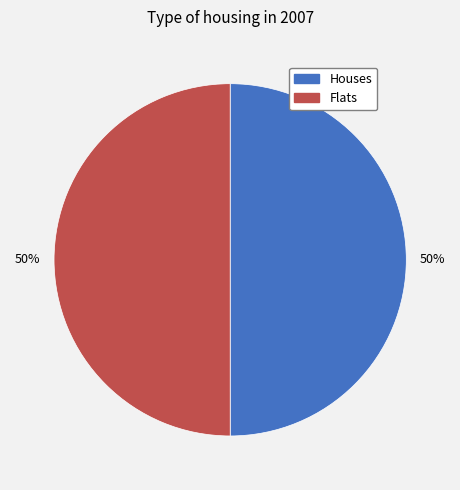

To the nearest percent, what is the average slice percentage?

50%